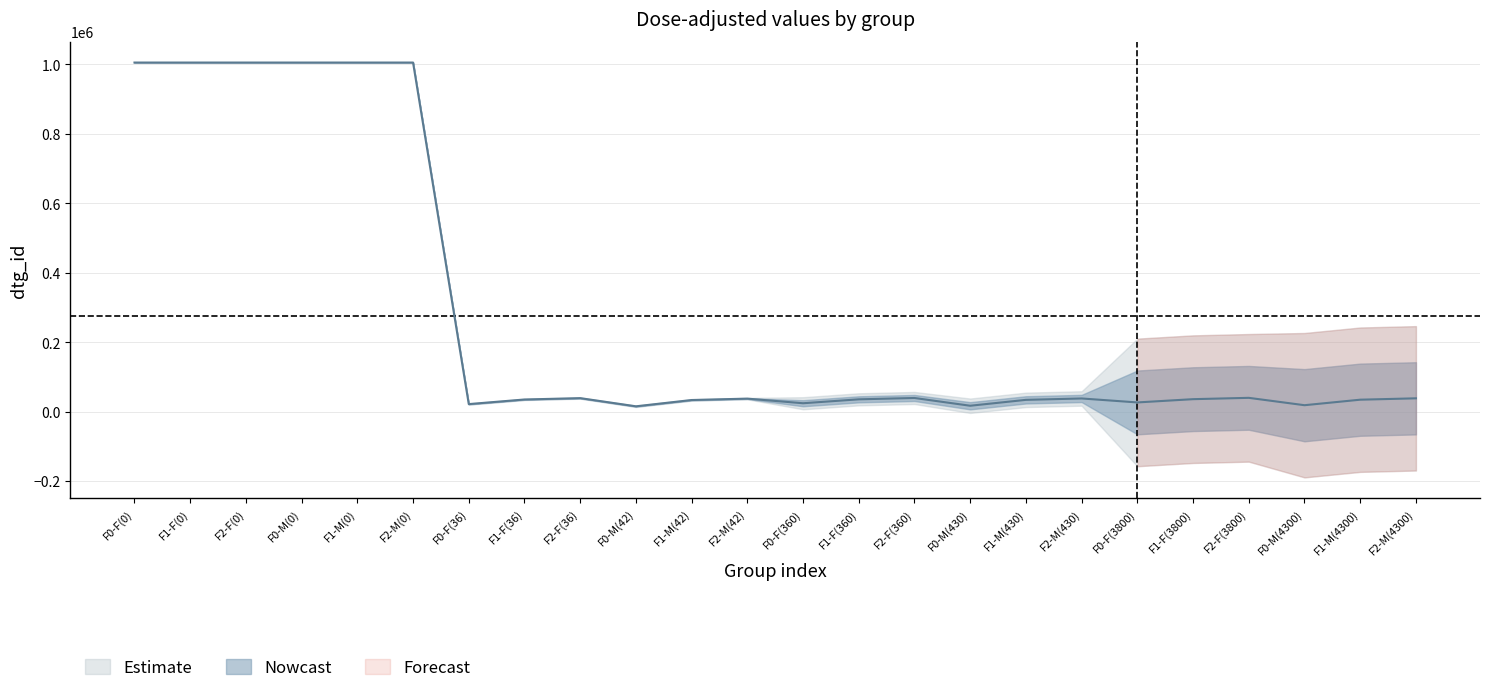

At which label is dtg_id closest to 510333?

F2-F(3800)